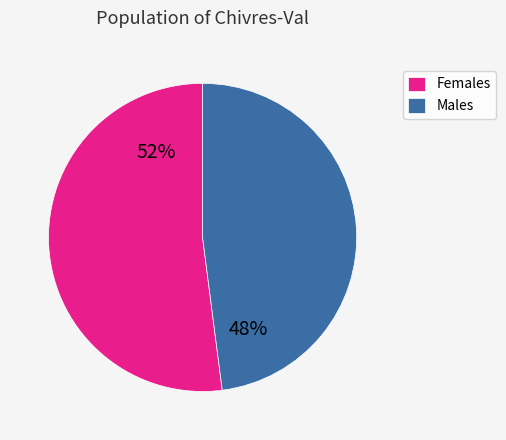

Which slice is the largest?

Females